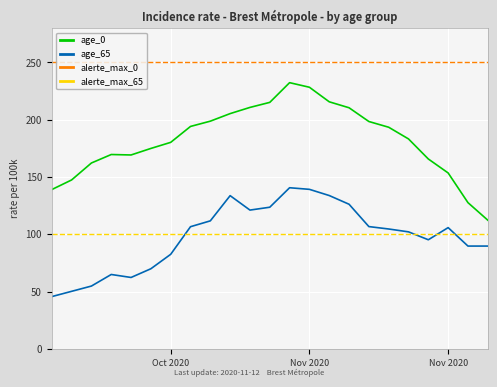

What is the sum of all age_0 values?

4189.4